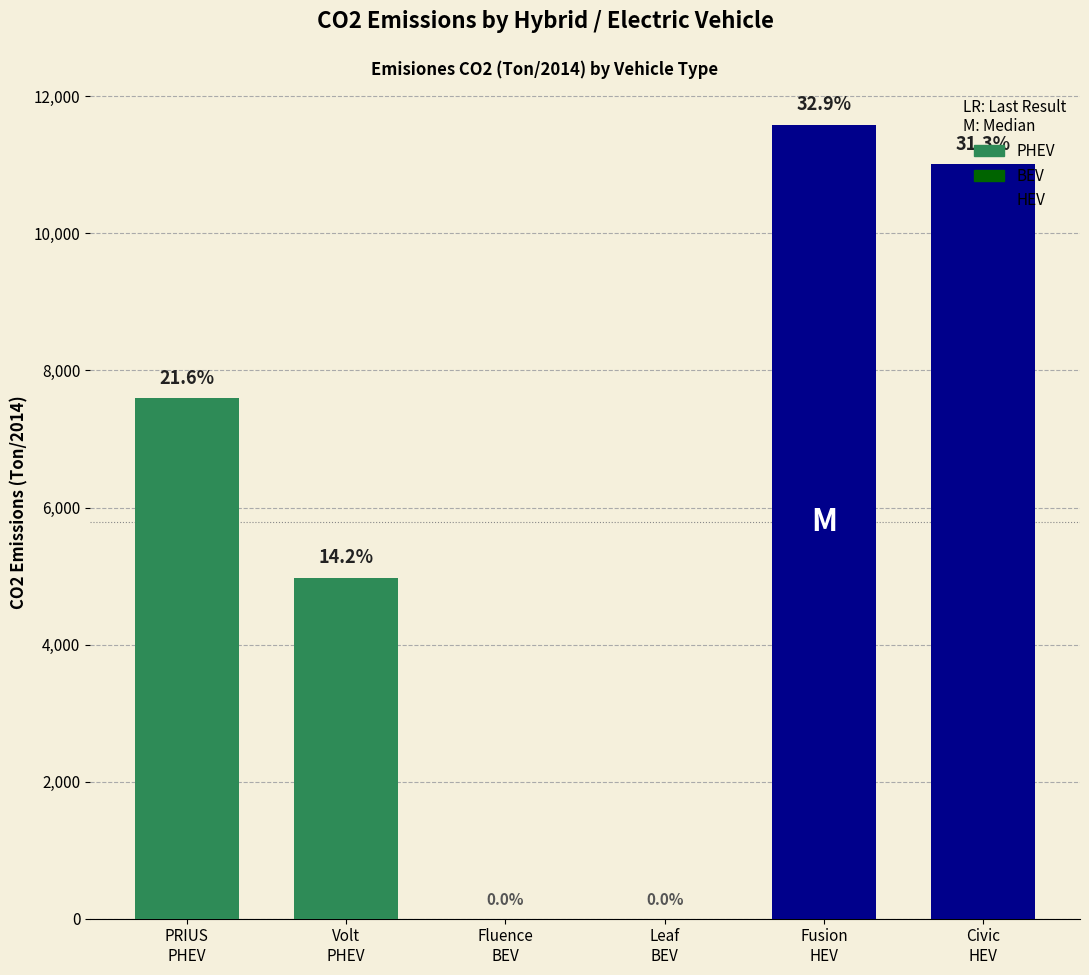

What is the label of the 5th bar from the right?

Volt
PHEV